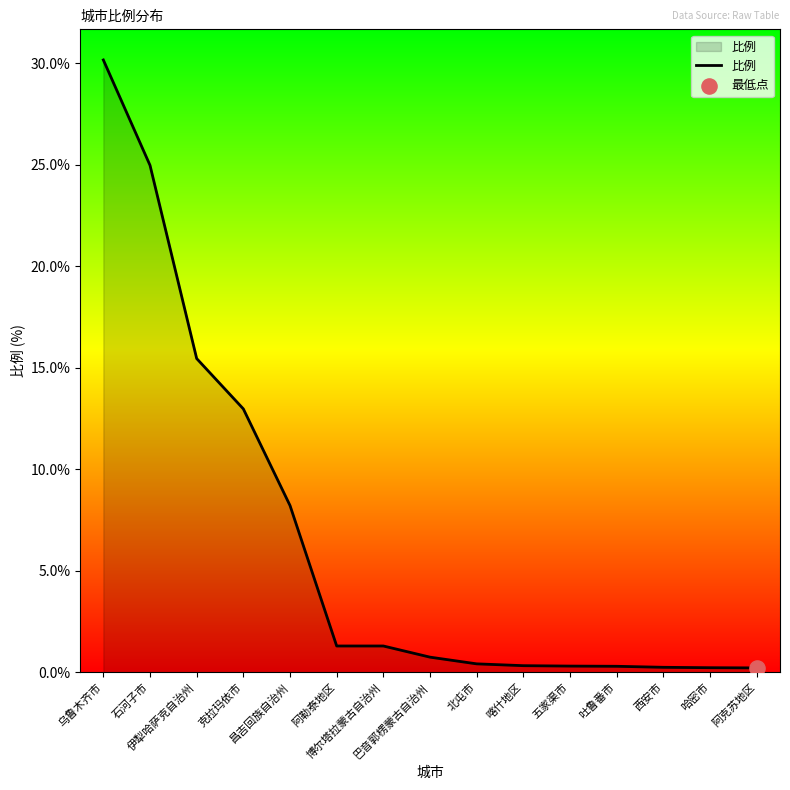

Between 克拉玛依市 and 昌吉回族自治州, which is larger?

克拉玛依市